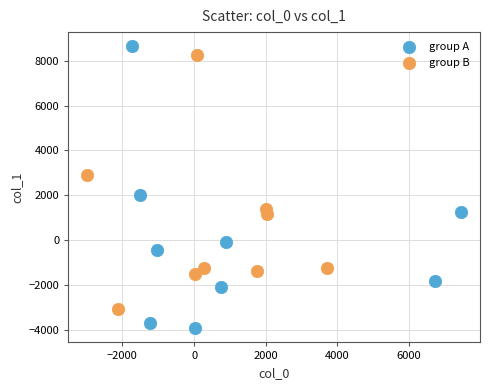

Which series reaches the minimum Y coordinate?

group A